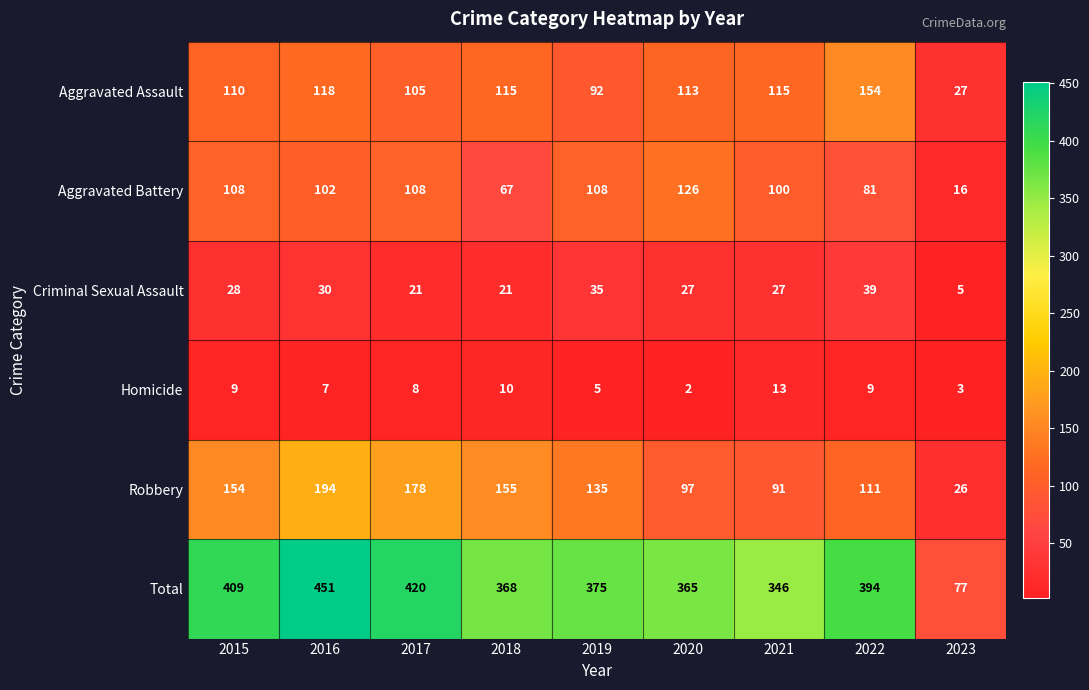

Which series changed the most between 2018 and 2022?

Robbery